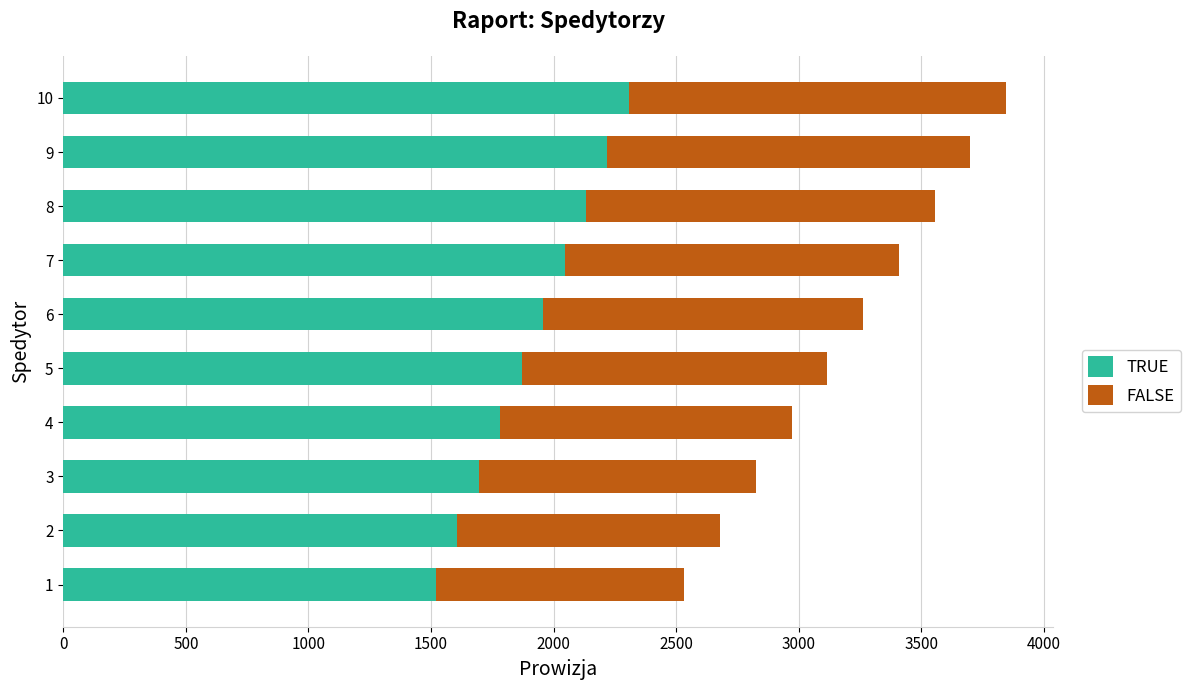

What is the minimum value for TRUE?

1519